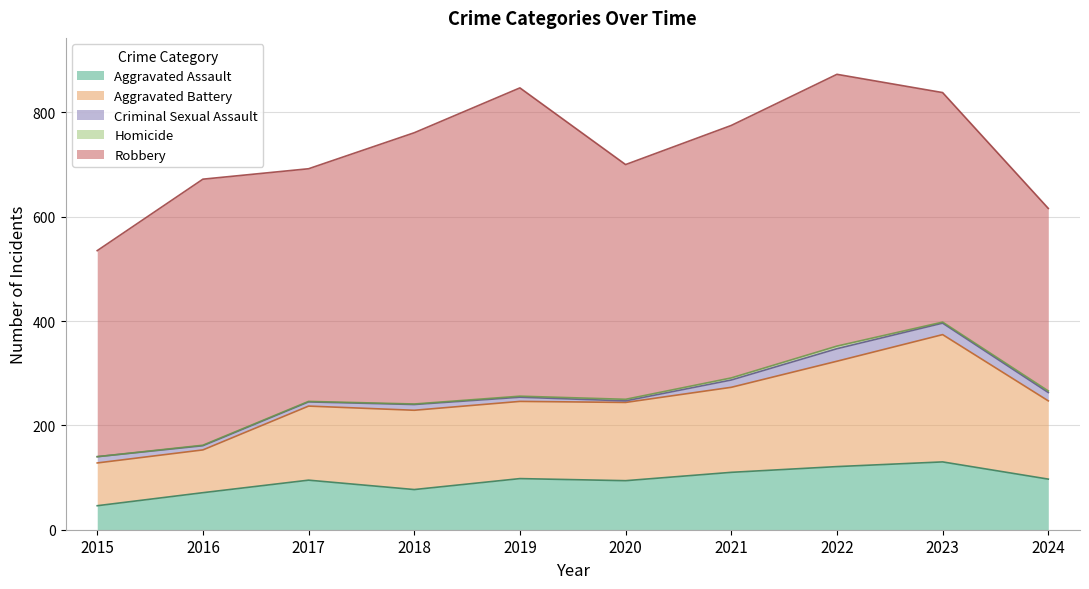

Which series has the largest range (max minus min)?

Robbery